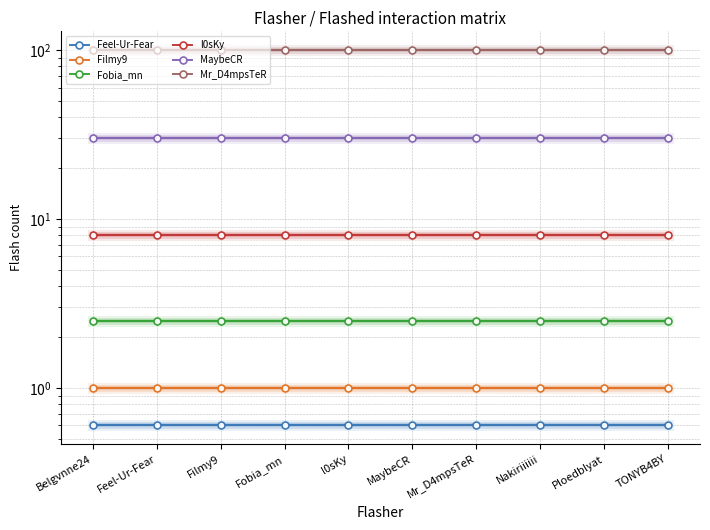

What is the difference between the highest and lowest values at Feel-Ur-Fear?

99.4